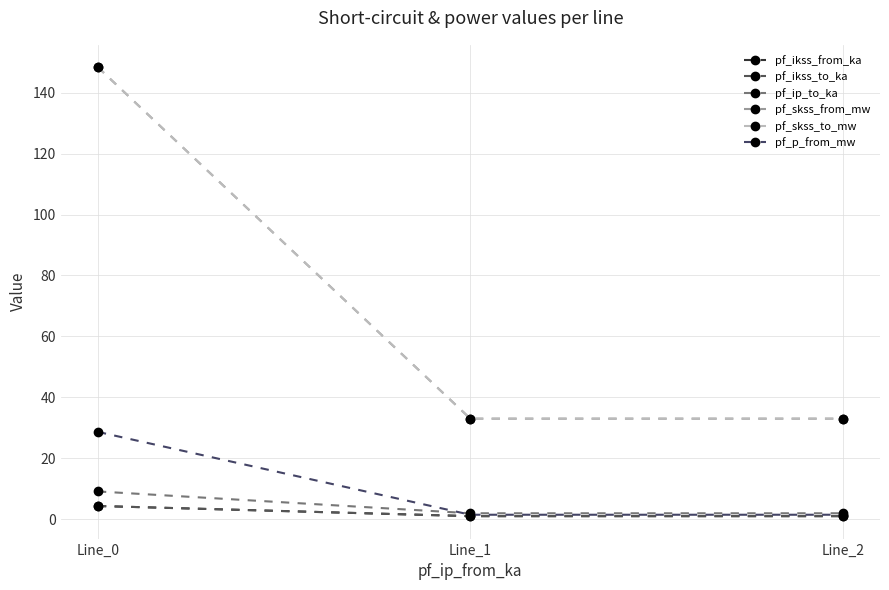

Is it true that pf_ikss_to_ka equals 1.0 at Line_2?

True